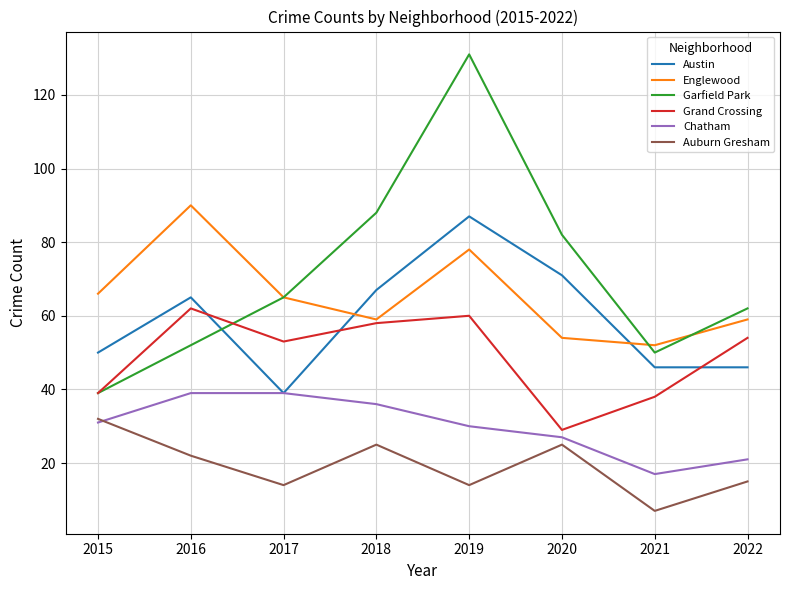

Which series has the widest spread of values?

Garfield Park